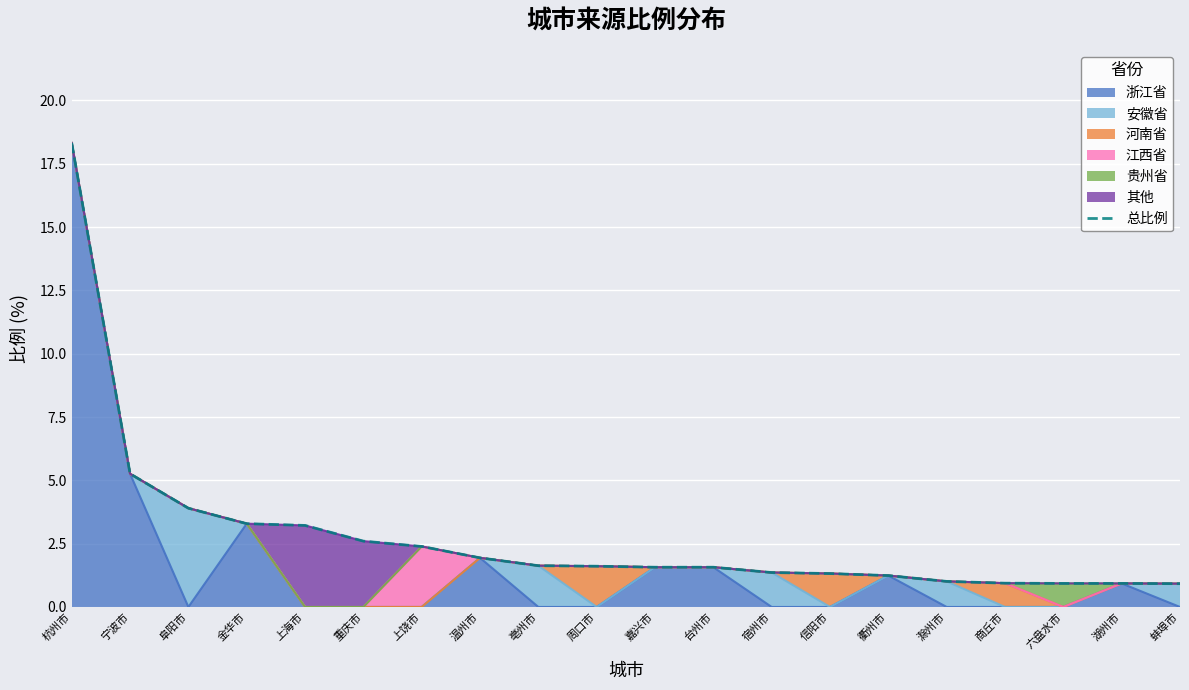

What is the difference between the maximum and second lowest values?

17.4